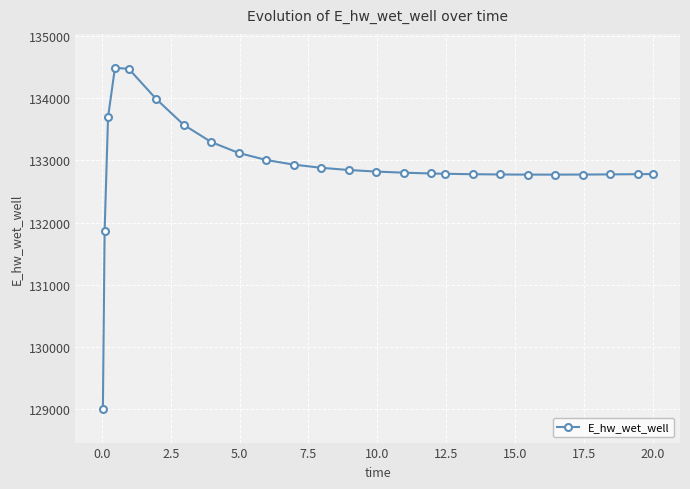

How many lines are shown in the chart?

1